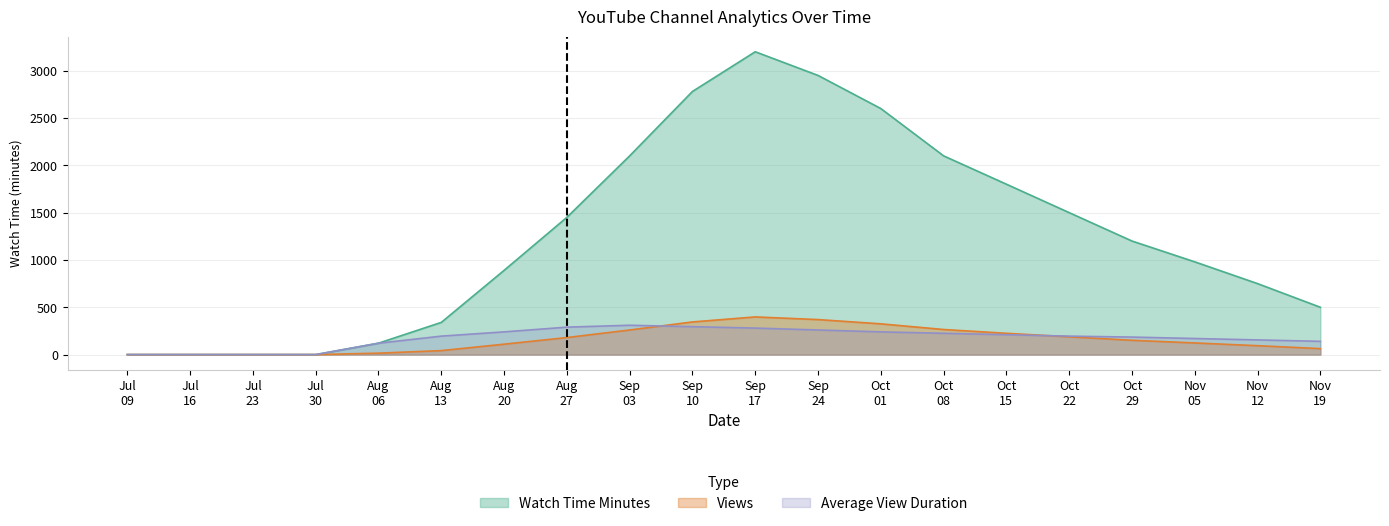

What is the greatest value displayed?

3200.1